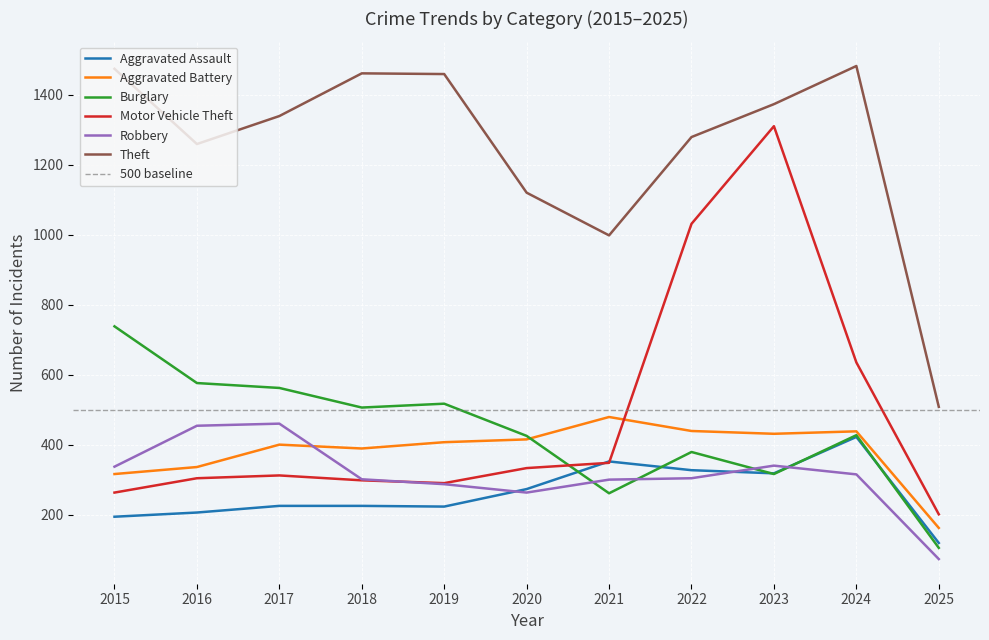

What is the value of the Aggravated Battery point at the 9th from the left?

431